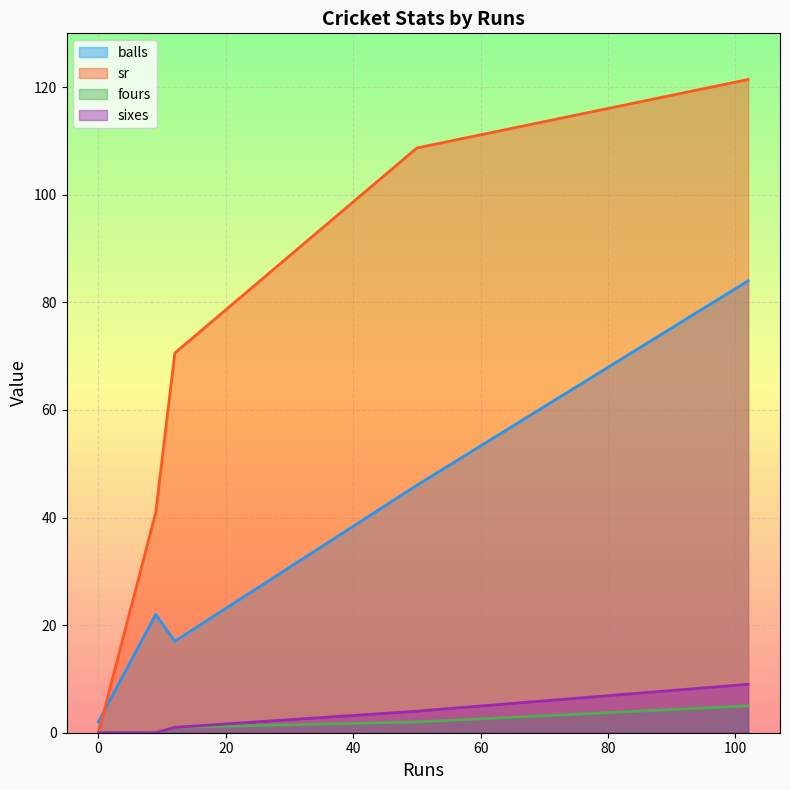

In sr, how many points are higher than both neighbors (excluding endpoints)?

0